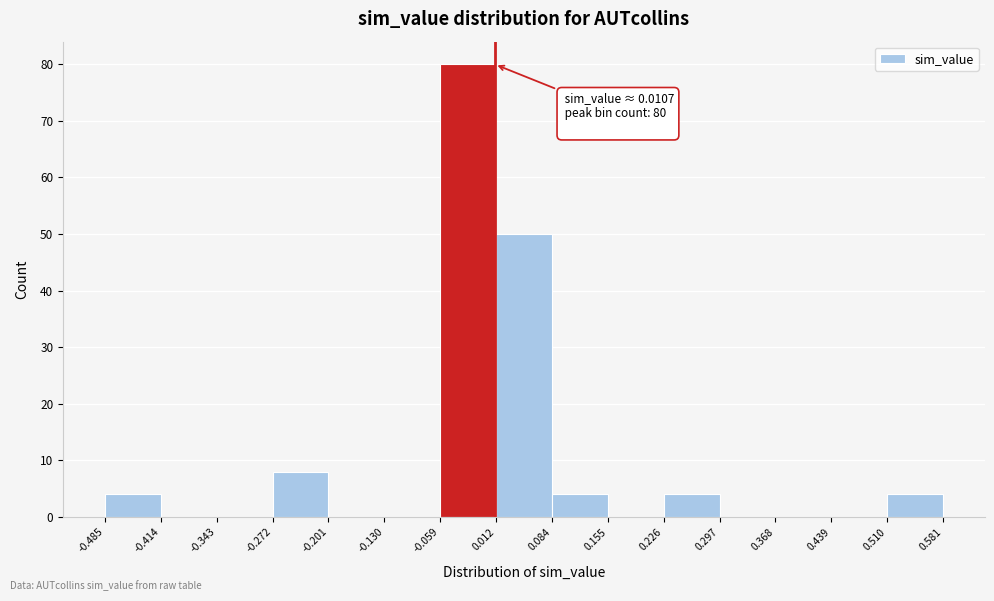

Which range on the x-axis has the tallest bar?

-0.059 to 0.012